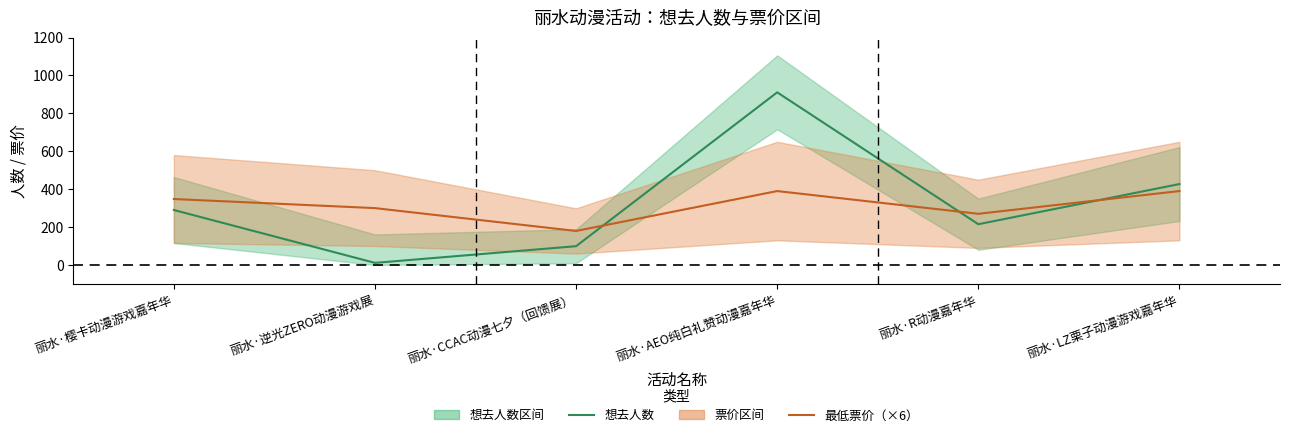

At which label does 最低票价（×6） reach its peak?

丽水·AEO纯白礼赞动漫嘉年华